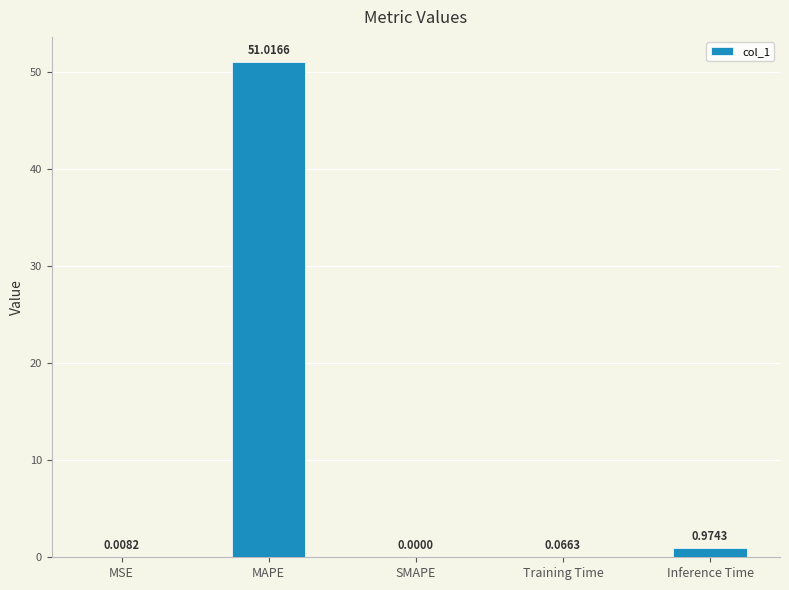

At which category does the chart reach its peak across all series?

MAPE